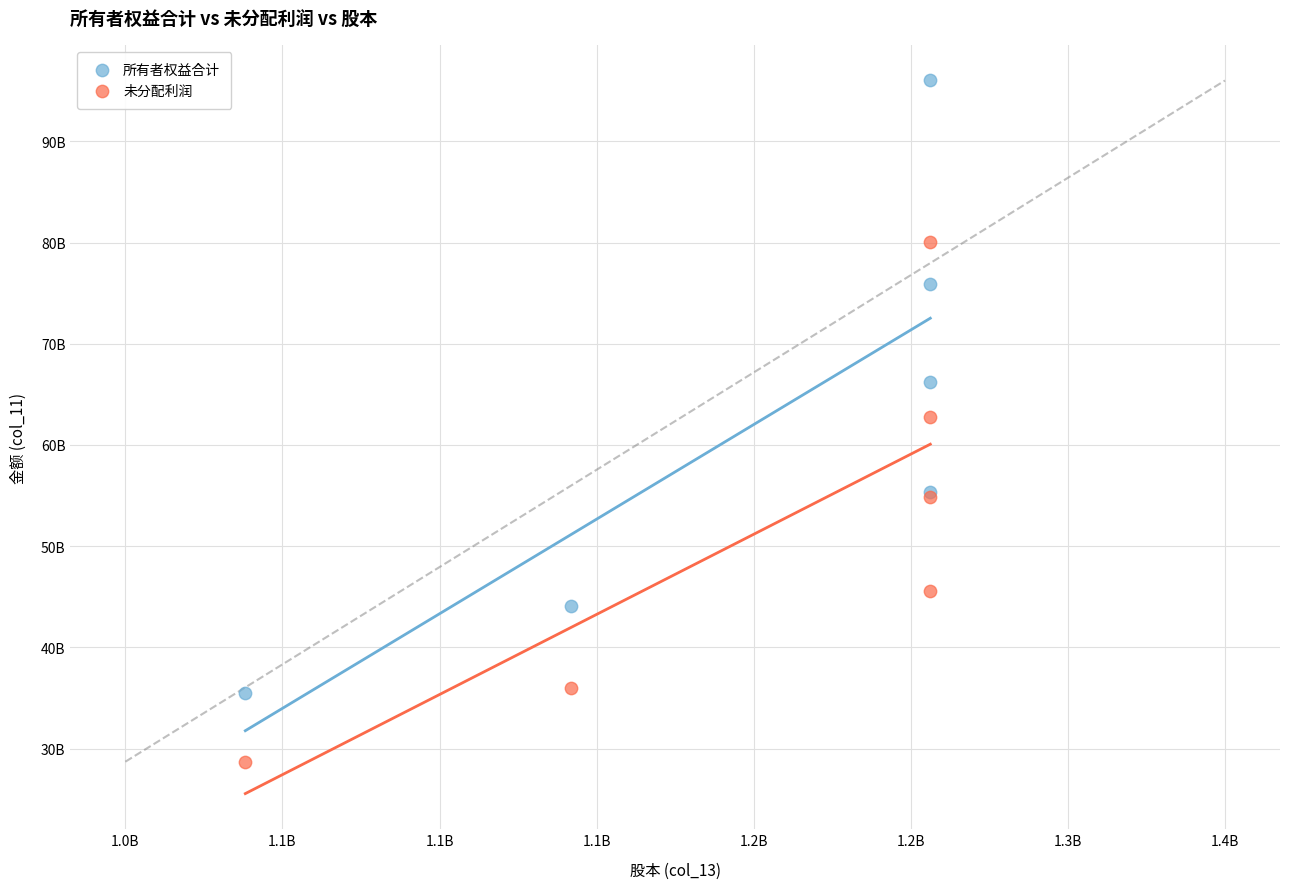

What are all the series names shown in the legend?

所有者权益合计, 未分配利润